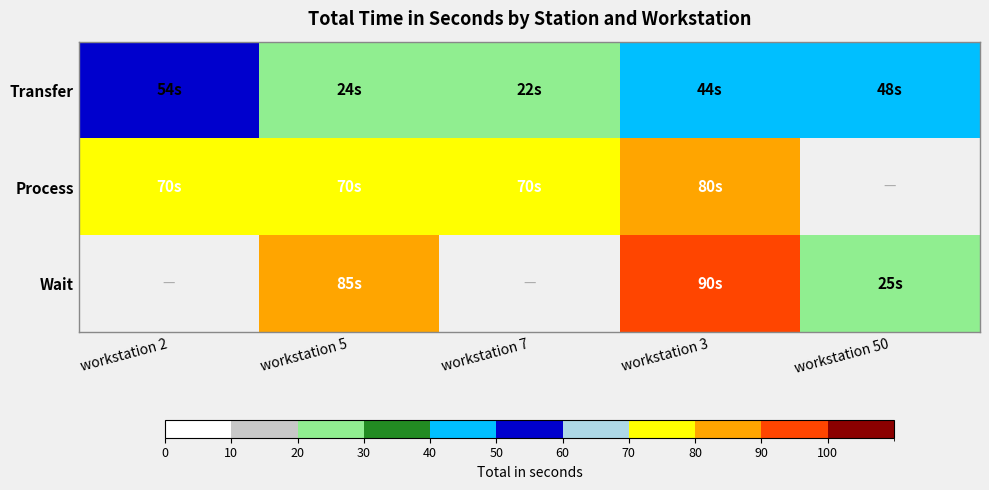

How many series are shown in this chart?

3